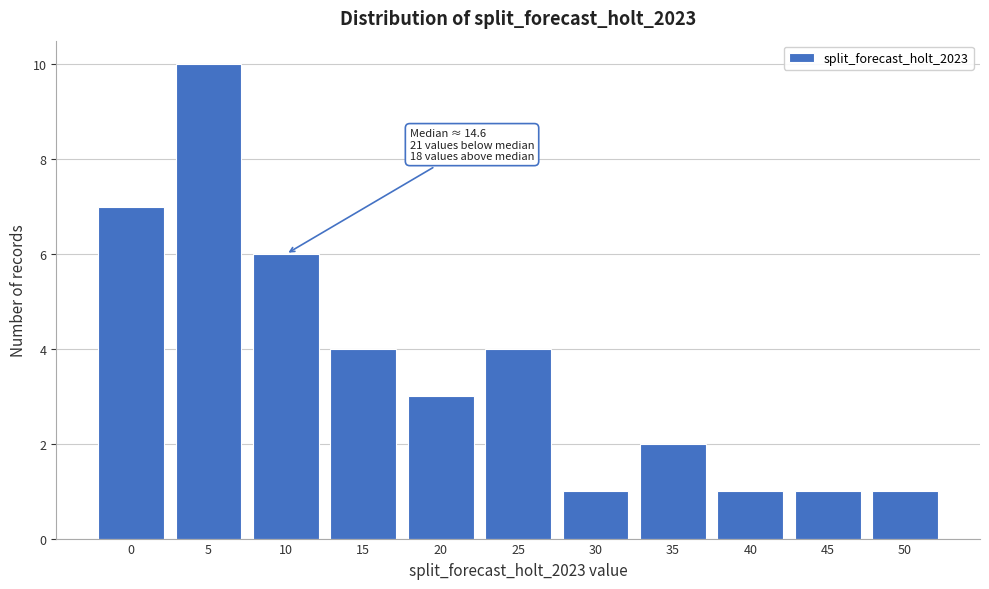

Reading left to right, list all the values displayed in this chart.

0=7	5=10	10=6	15=4	20=3	25=4	30=1	35=2	40=1	45=1	50=1